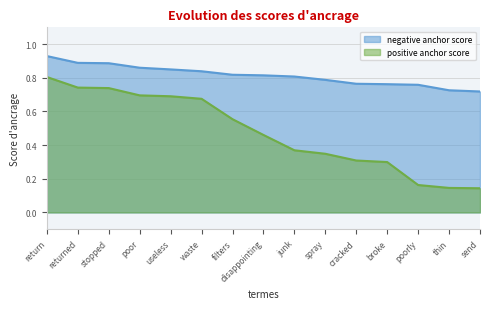

How many positive anchor score values are between 0 and 1?

15